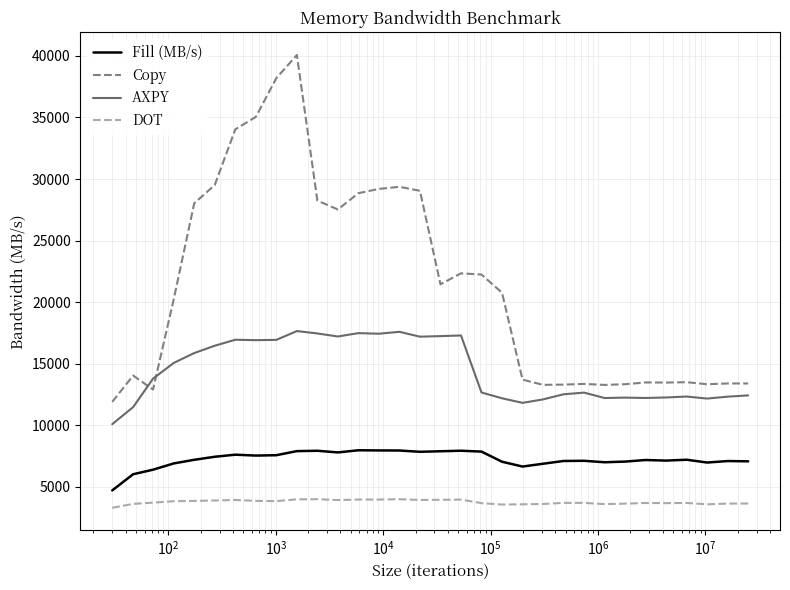

How many lines are shown in the chart?

4